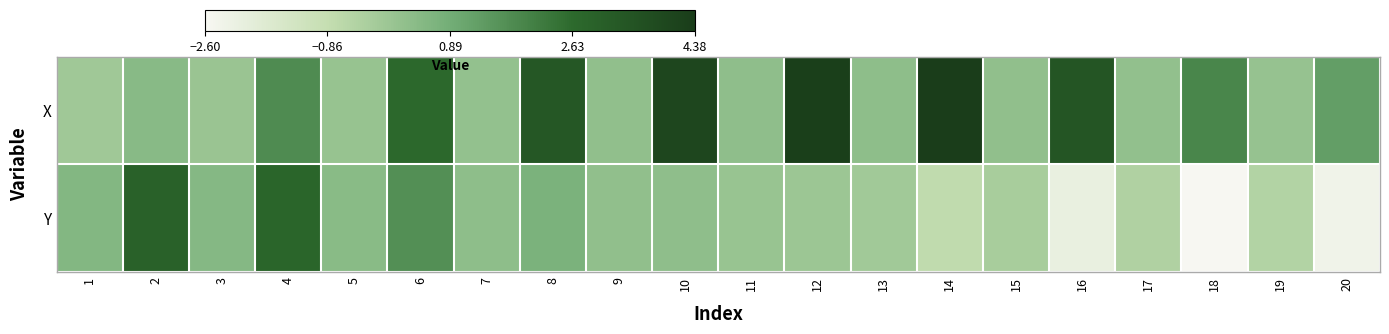

Between 13 and 14, which series saw the biggest shift?

X